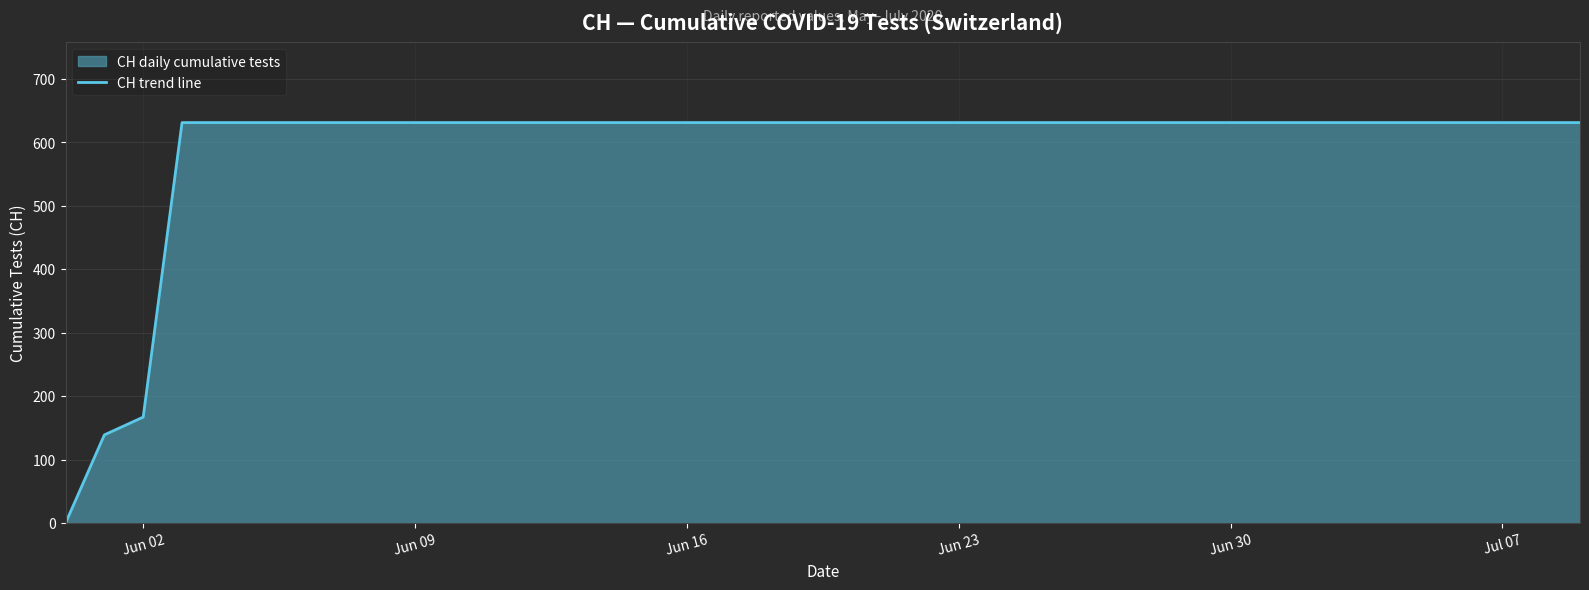

What is the maximum value shown in the chart?

631